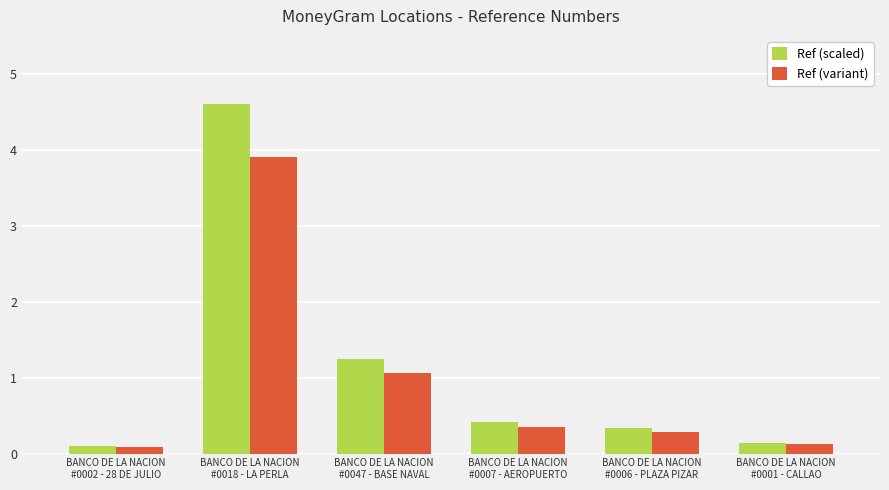

What is the maximum value shown in the chart?

4.6